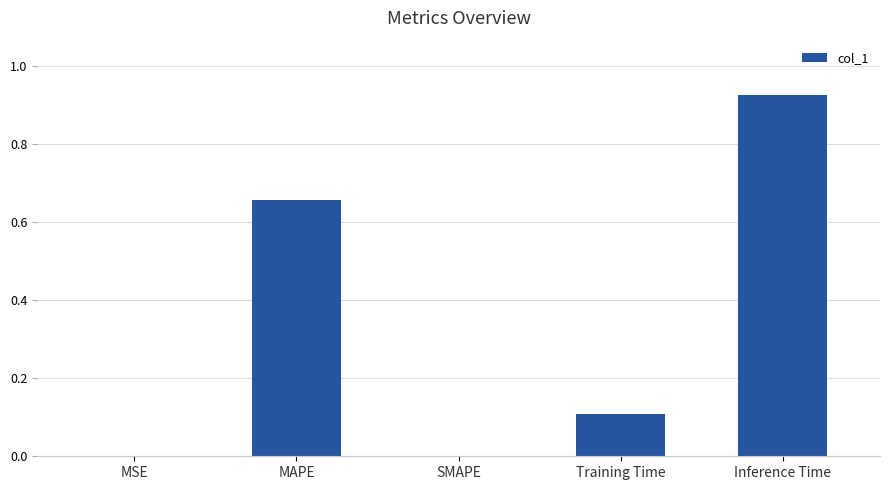

What is the sum of all values?

1.7